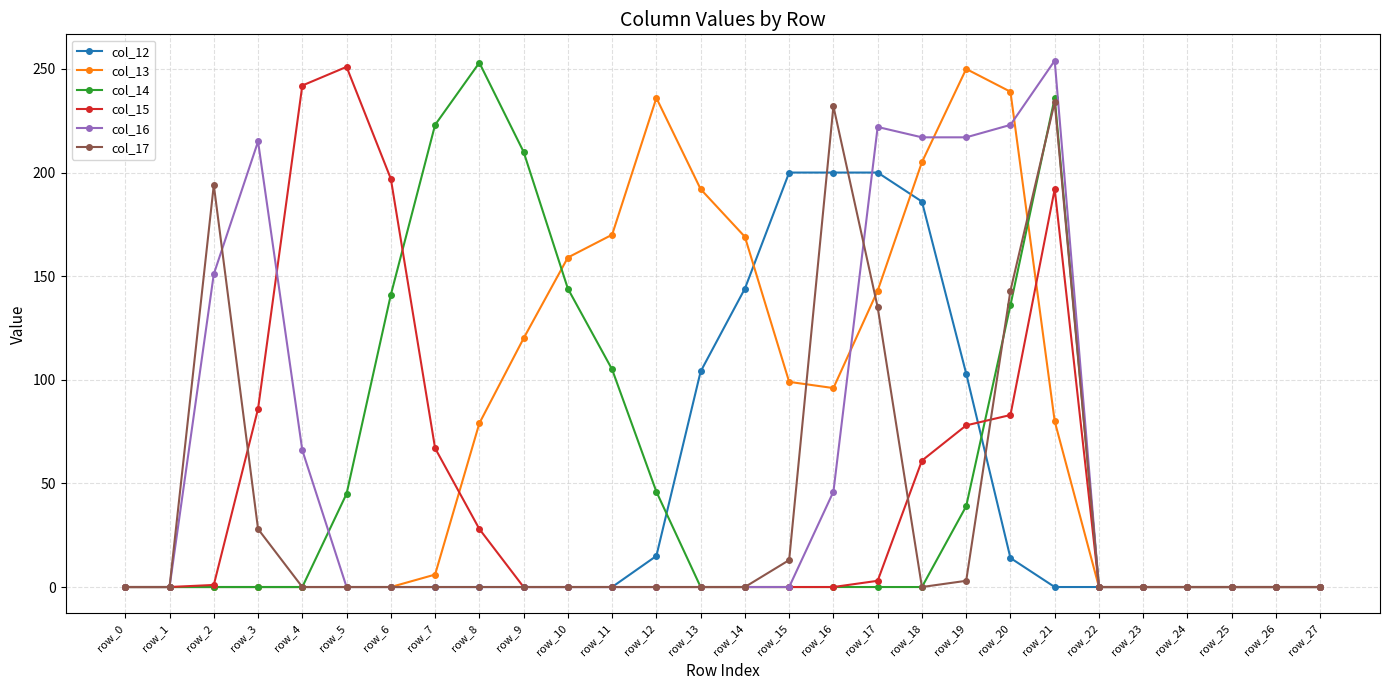

True or false: col_13 has more than 0 interior local peaks.

True